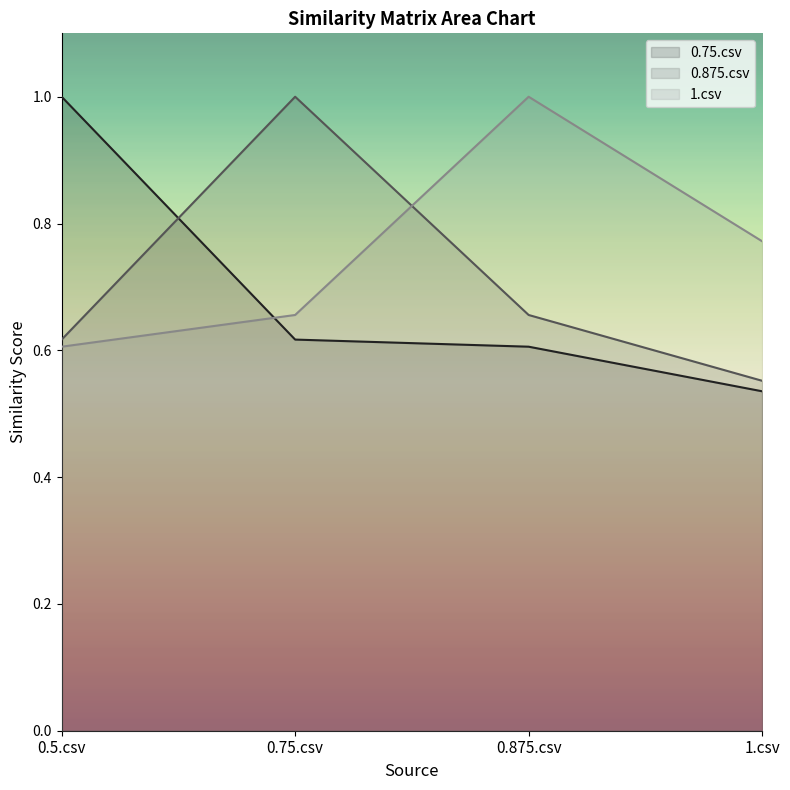

True or false: 0.75.csv has more than 1 points higher than both neighbors.

False